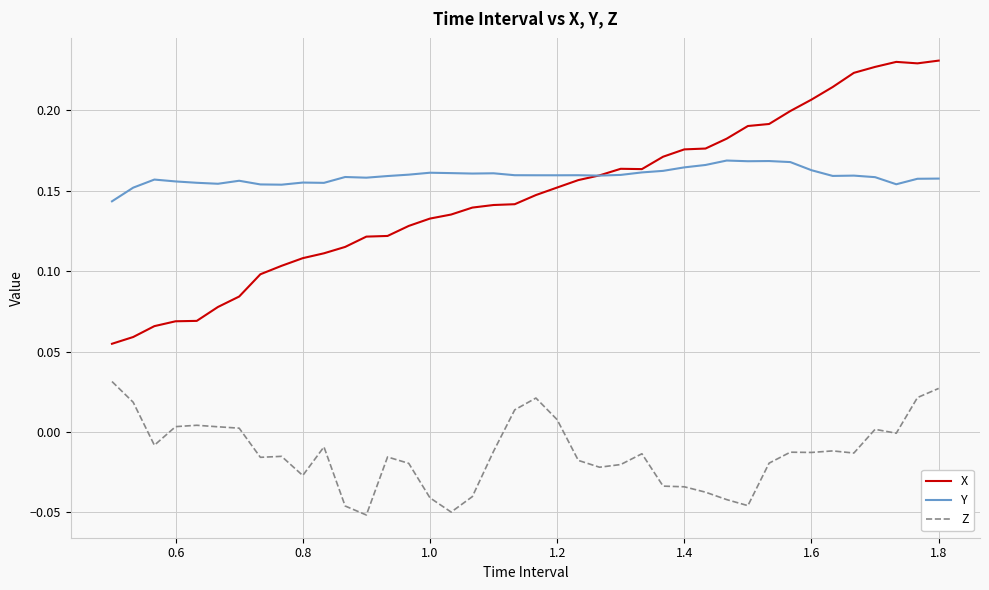

True or false: Z and Y intersect in this chart.

False